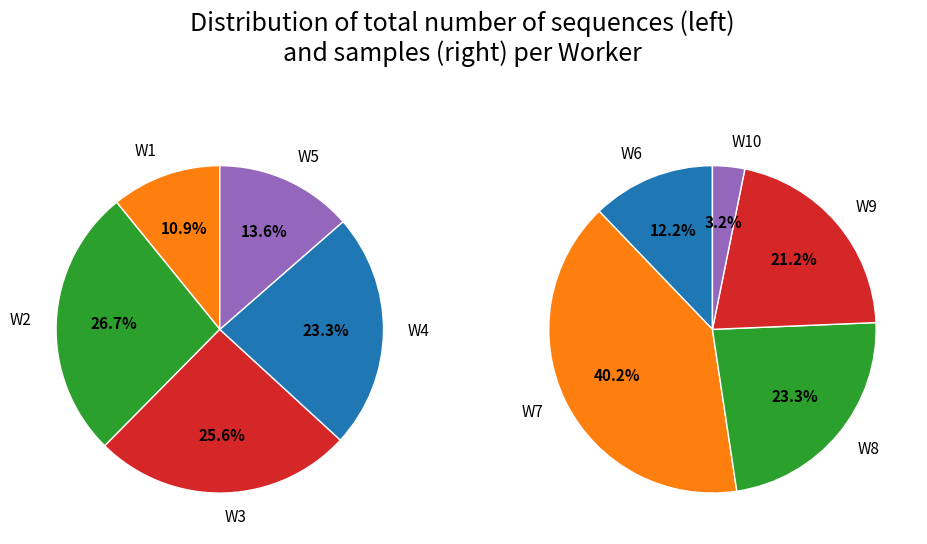

How many slices are in this pie chart?

10